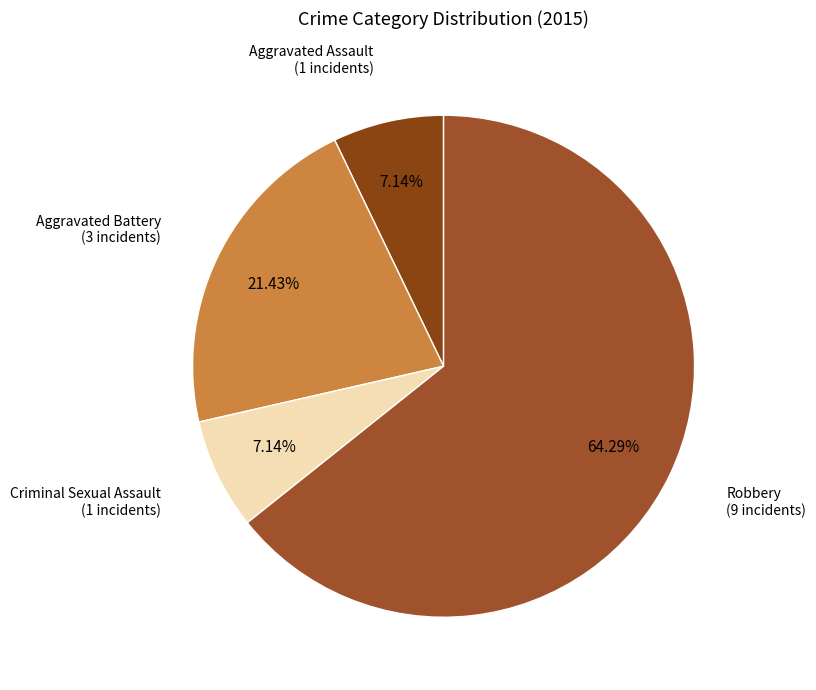

How many slices are in this pie chart?

4